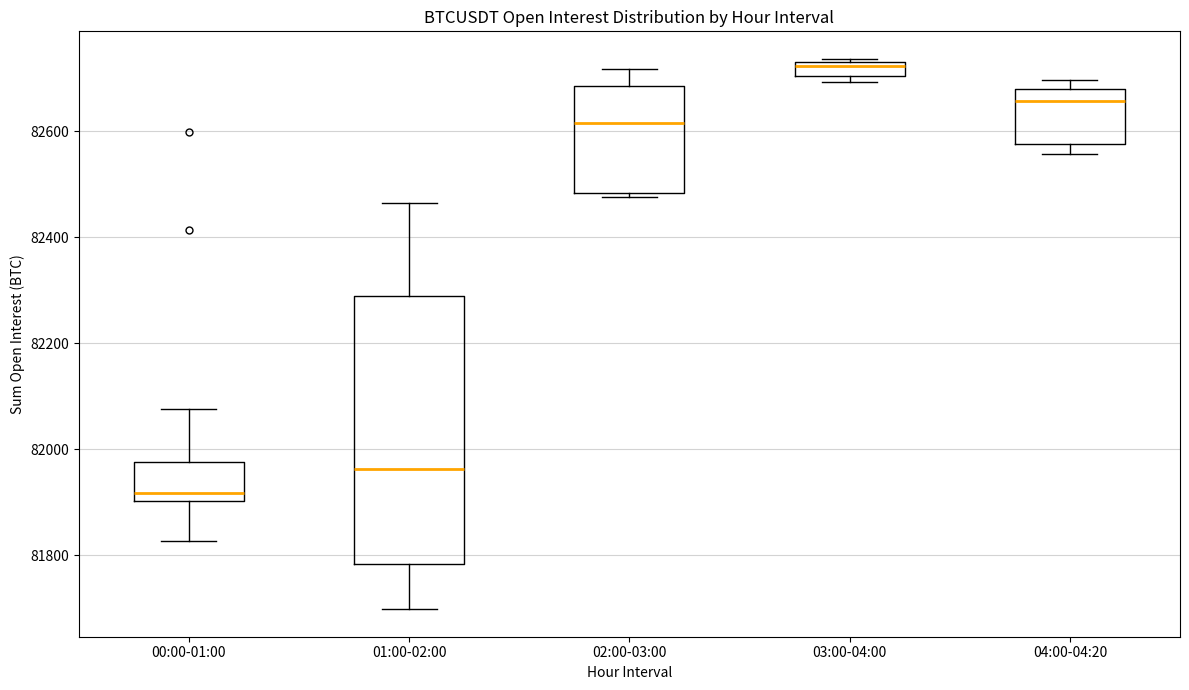

Which box has the lowest median line?

00:00-01:00